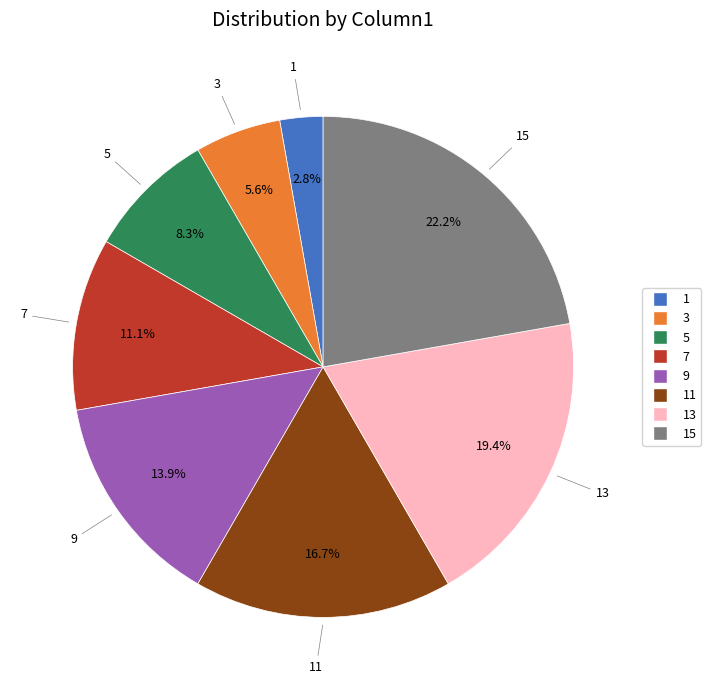

Does any single category account for the majority?

No